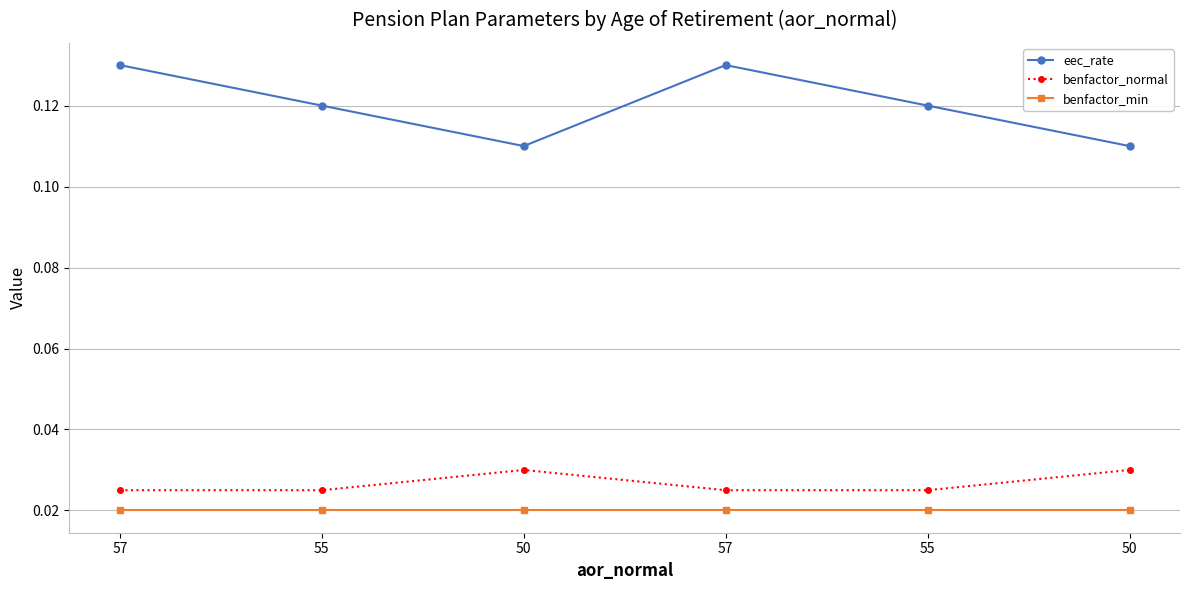

Which series has the widest spread of values?

eec_rate